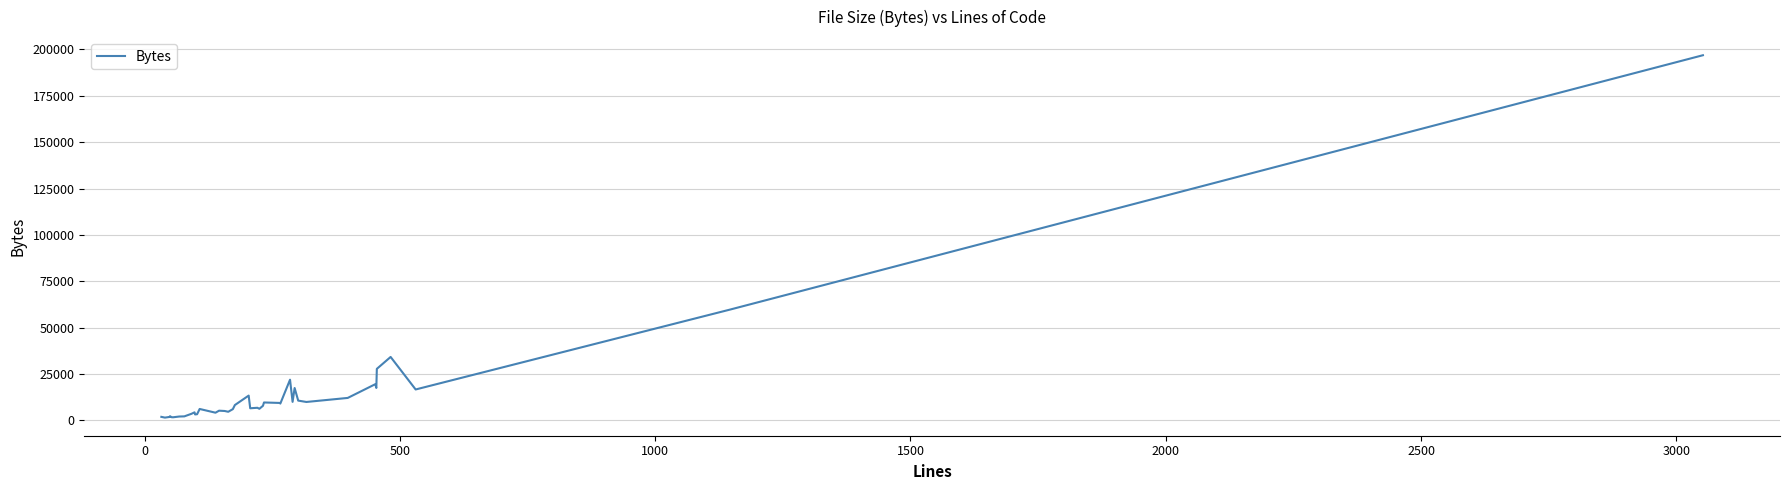

What is the greatest value displayed?

196880